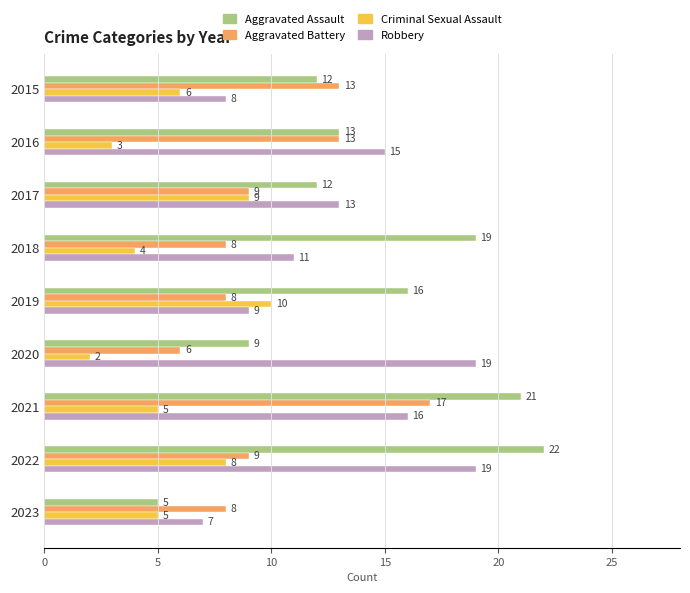

Count the number of categories in the chart.

9